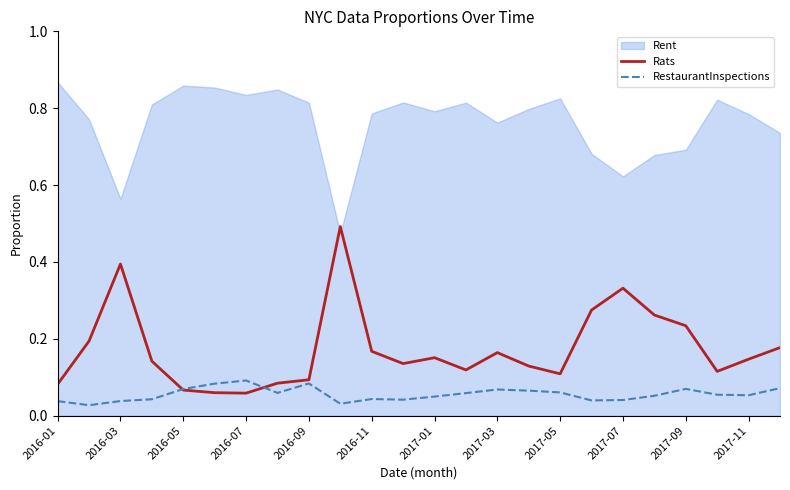

List the series in order of their peak value, lowest first.

RestaurantInspections, Rats, Rent